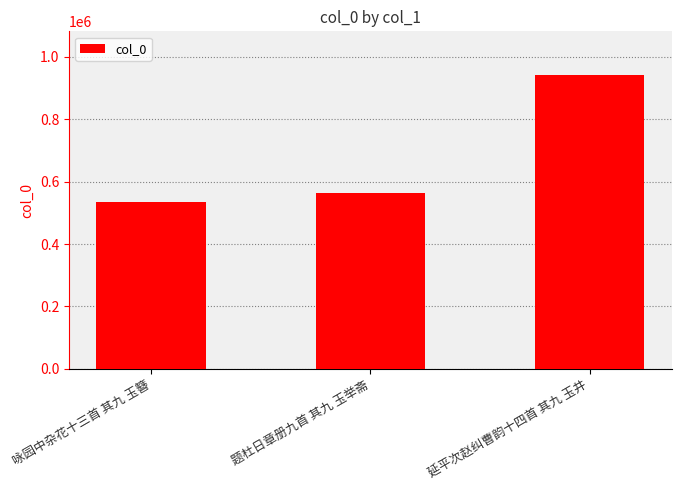

Between 咏园中杂花十三首 其九 玉簪 and 延平次赵纠曹韵十四首 其九 玉井, which is larger?

延平次赵纠曹韵十四首 其九 玉井